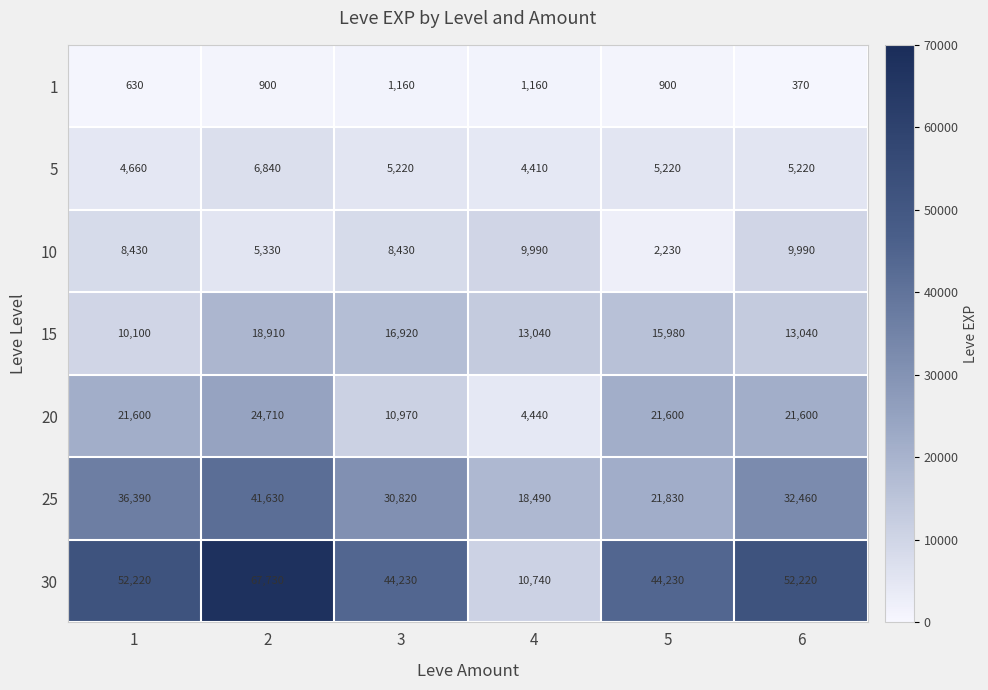

What is the minimum value shown in the chart?

370